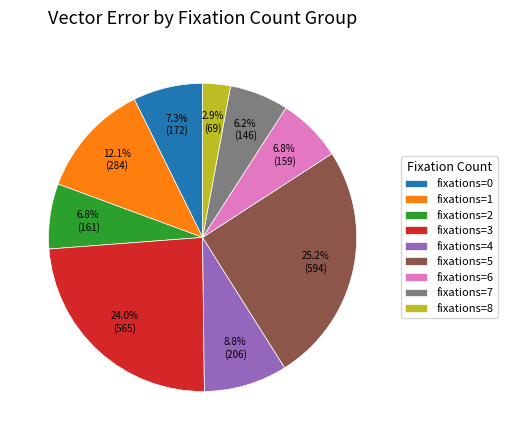

Is there any slice that represents more than half of the pie?

No